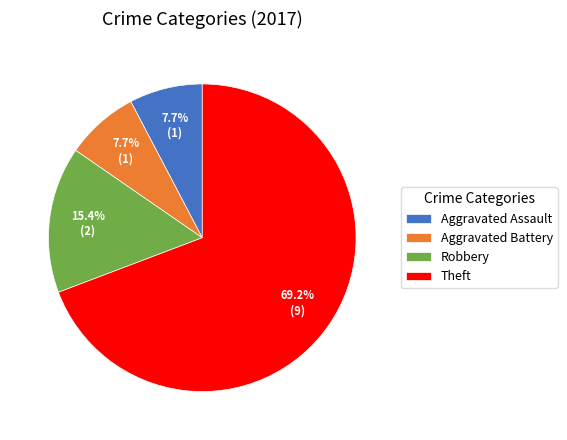

To the nearest percent, what portion does Aggravated Assault represent?

8%